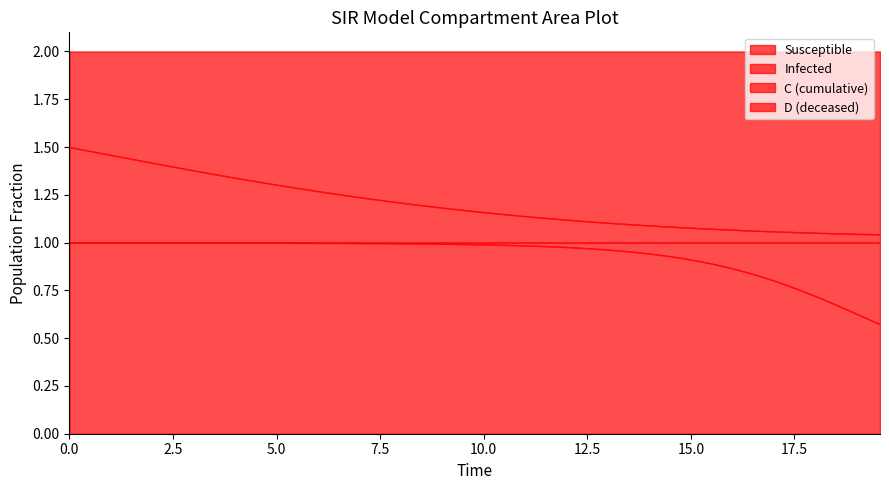

How many lines are shown in the chart?

4